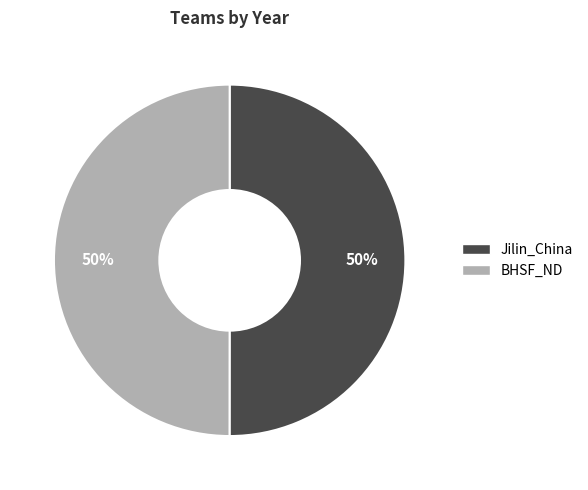

Is it true that Jilin_China is 50% of the pie?

True